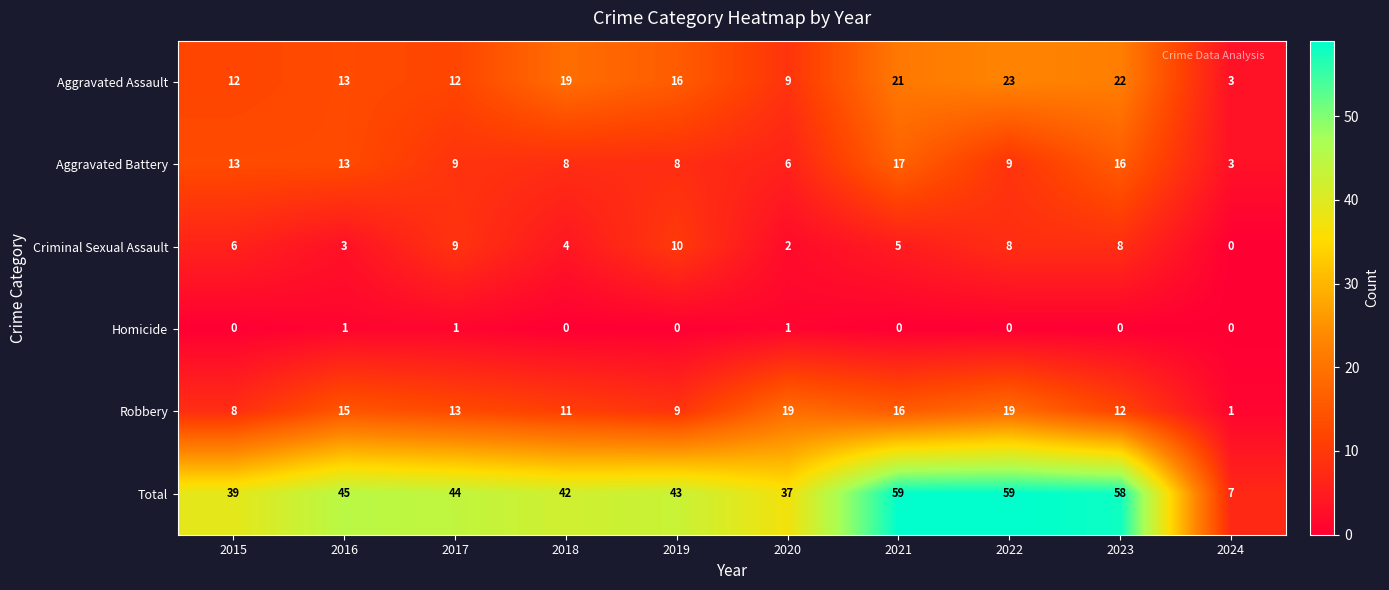

What is the total value across all series at 2015?

78